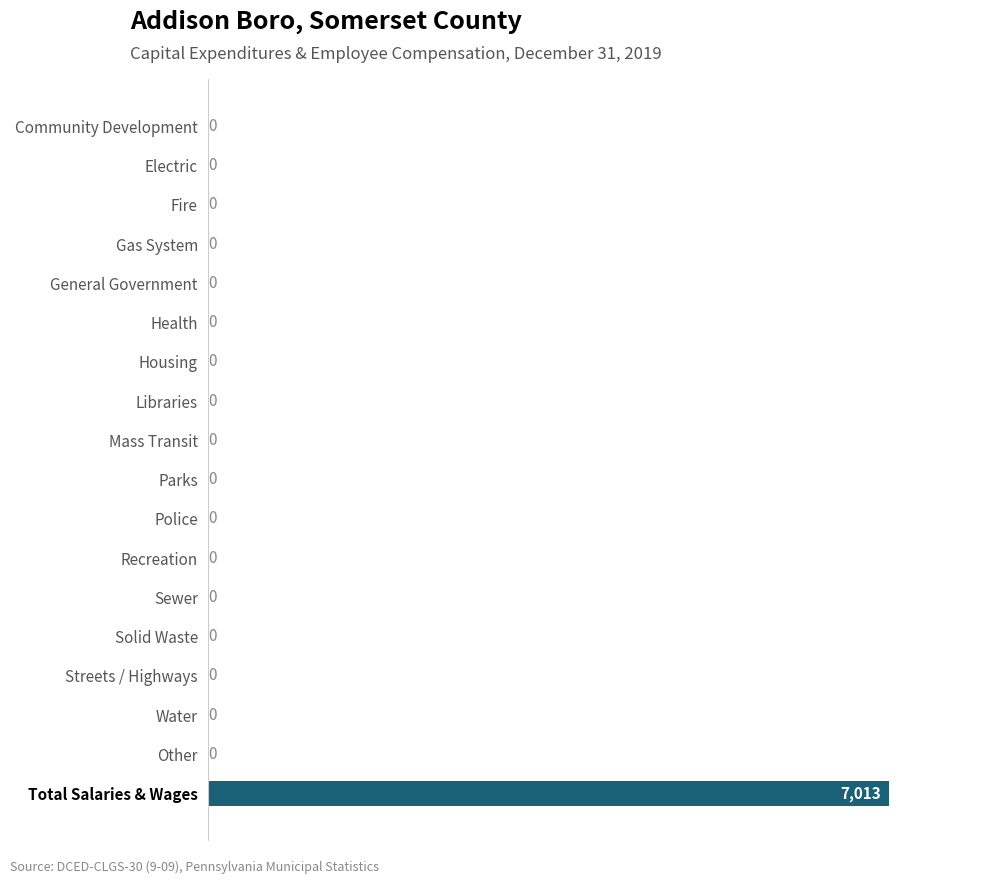

Is it true that the value at Streets / Highways is -4577?

False